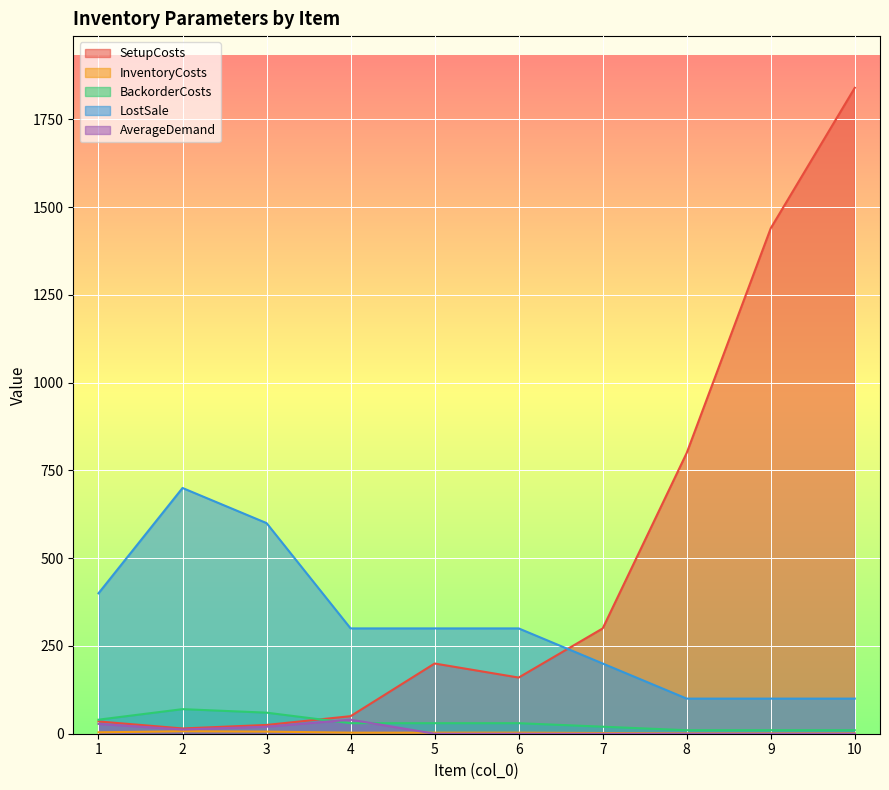

How many values in the BackorderCosts series exceed 30?

3